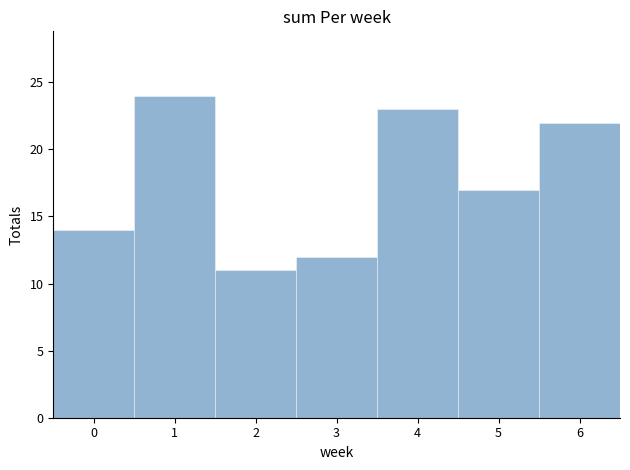

Reading left to right, transcribe this chart: for each bar, give the range it covers on the x-axis and its height. The values are not printed on the chart, so give them approximately, as read against the axis.

-0.5 to 0.5: 14
0.5 to 1.5: 24
1.5 to 2.5: 11
2.5 to 3.5: 12
3.5 to 4.5: 23
4.5 to 5.5: 17
5.5 to 6.5: 22